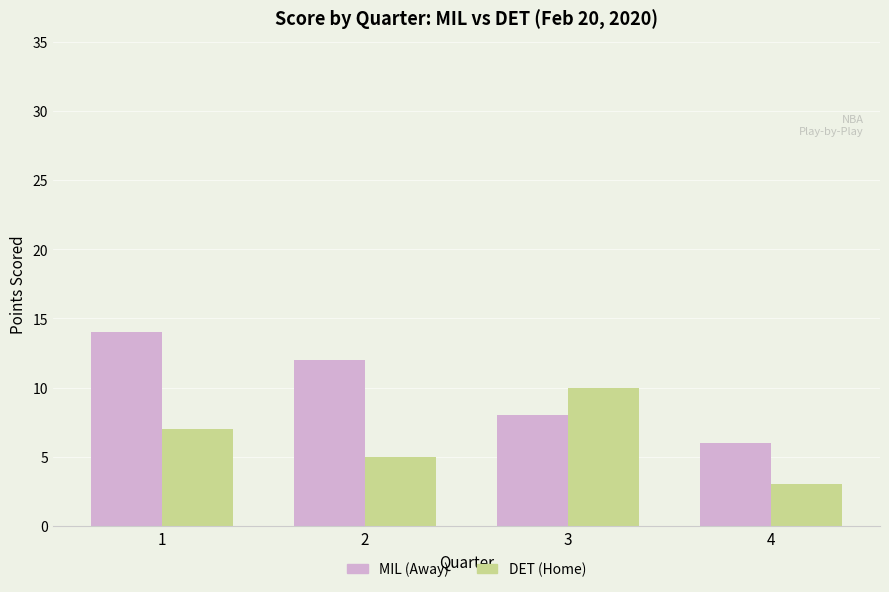

How many bars are there in total?

8